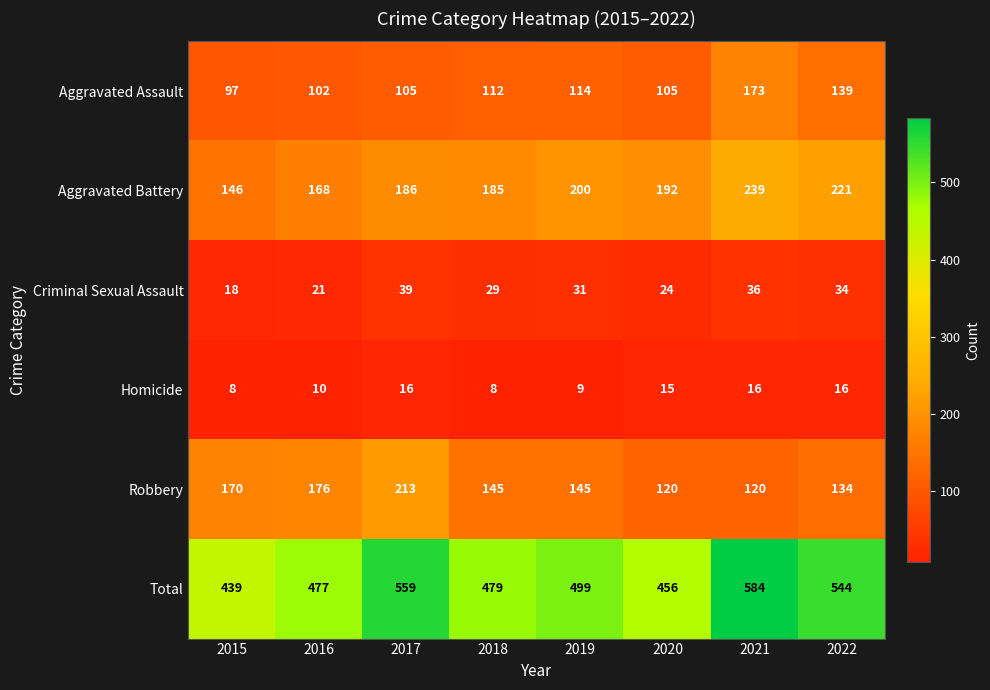

At 2017, list the series in order from smallest to largest.

Homicide, Criminal Sexual Assault, Aggravated Assault, Aggravated Battery, Robbery, Total